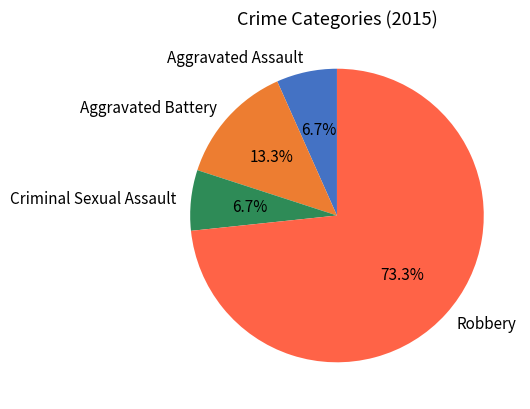

Does any single category account for the majority?

Yes